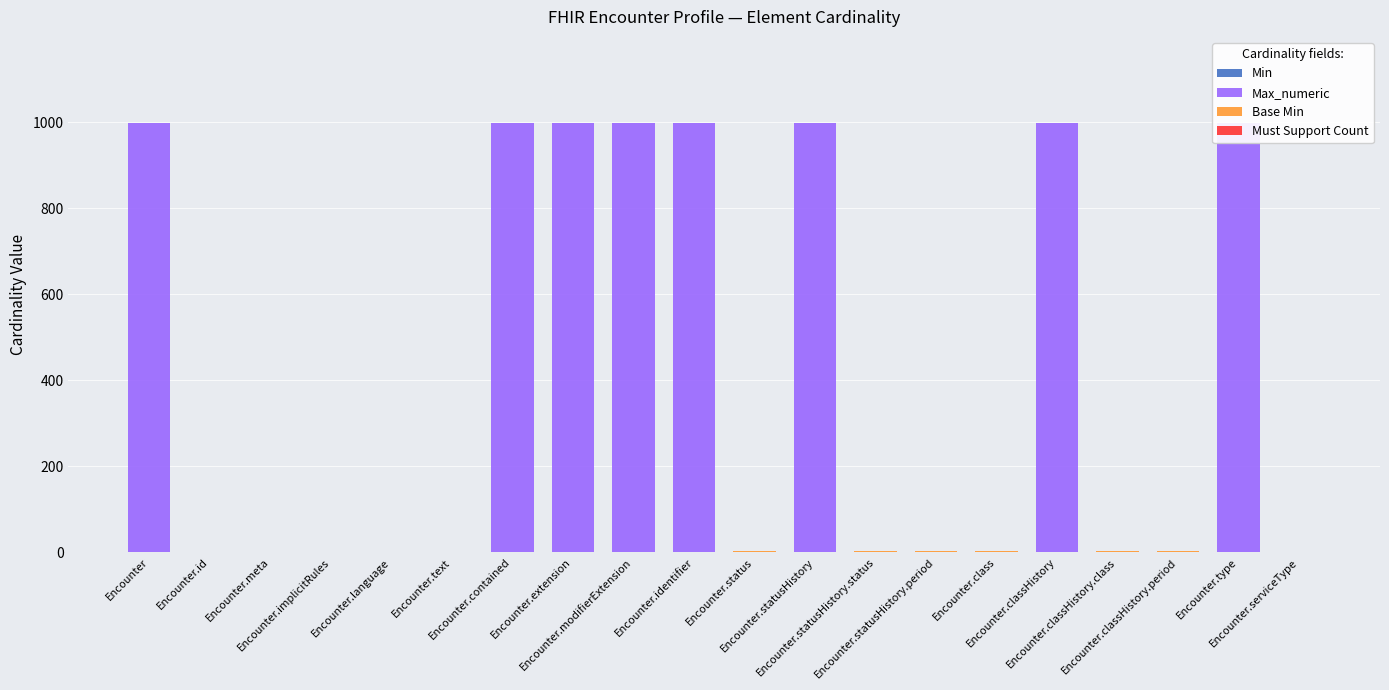

Between Encounter.meta and Encounter.type, which is larger?

Encounter.meta